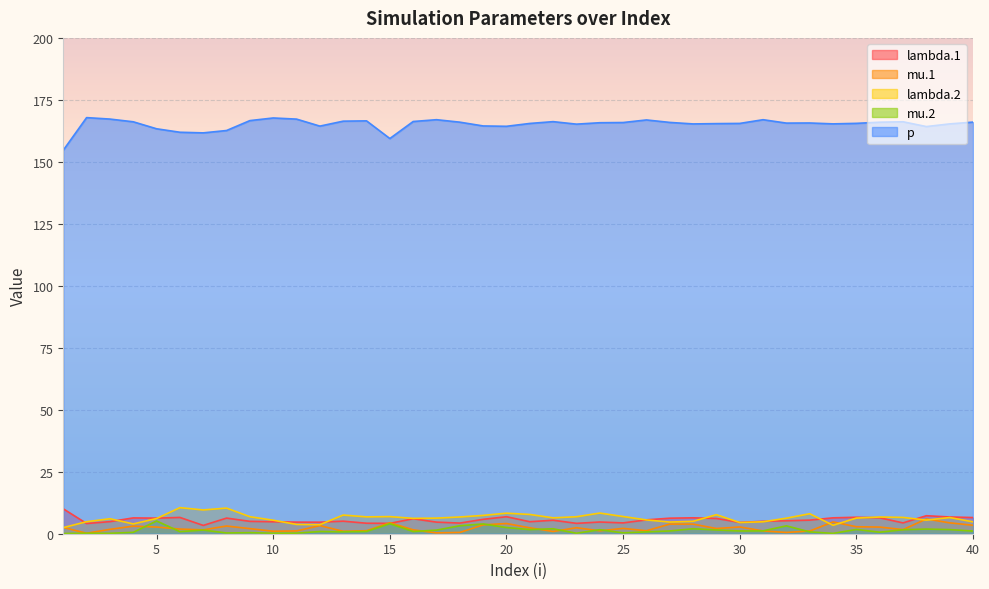

What is the total value across all series at 30?

178.4